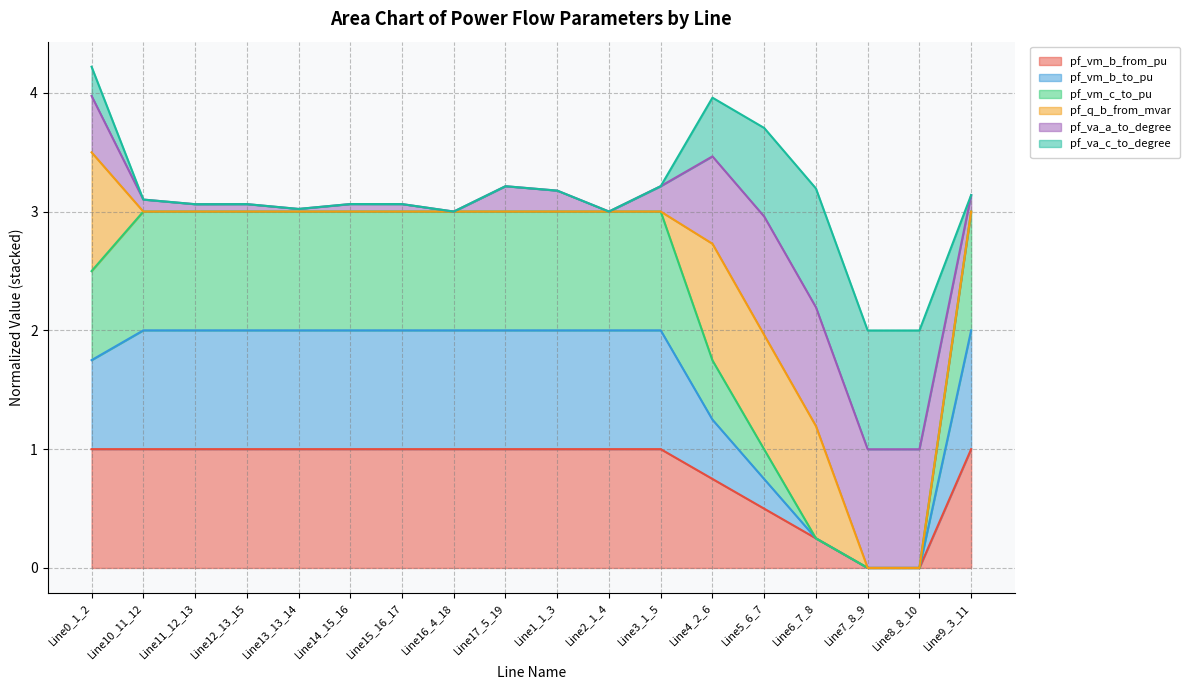

True or false: pf_vm_b_from_pu and pf_vm_b_to_pu cross at least once.

False